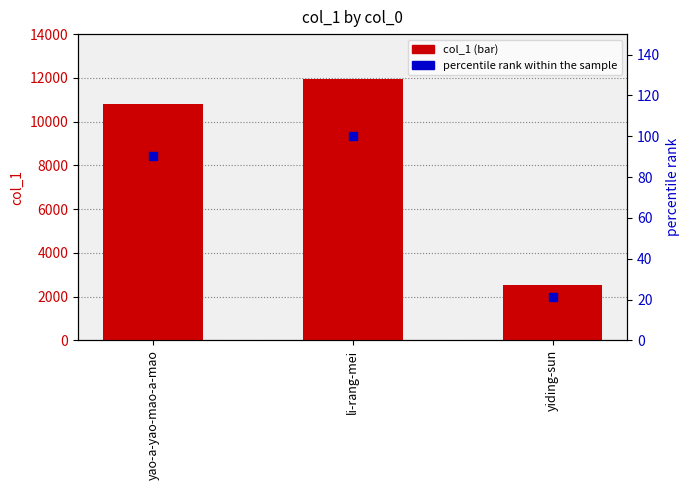

Is the value of percentile rank within the sample at yiding-sun greater than the value of col_1 at li-rang-mei?

No